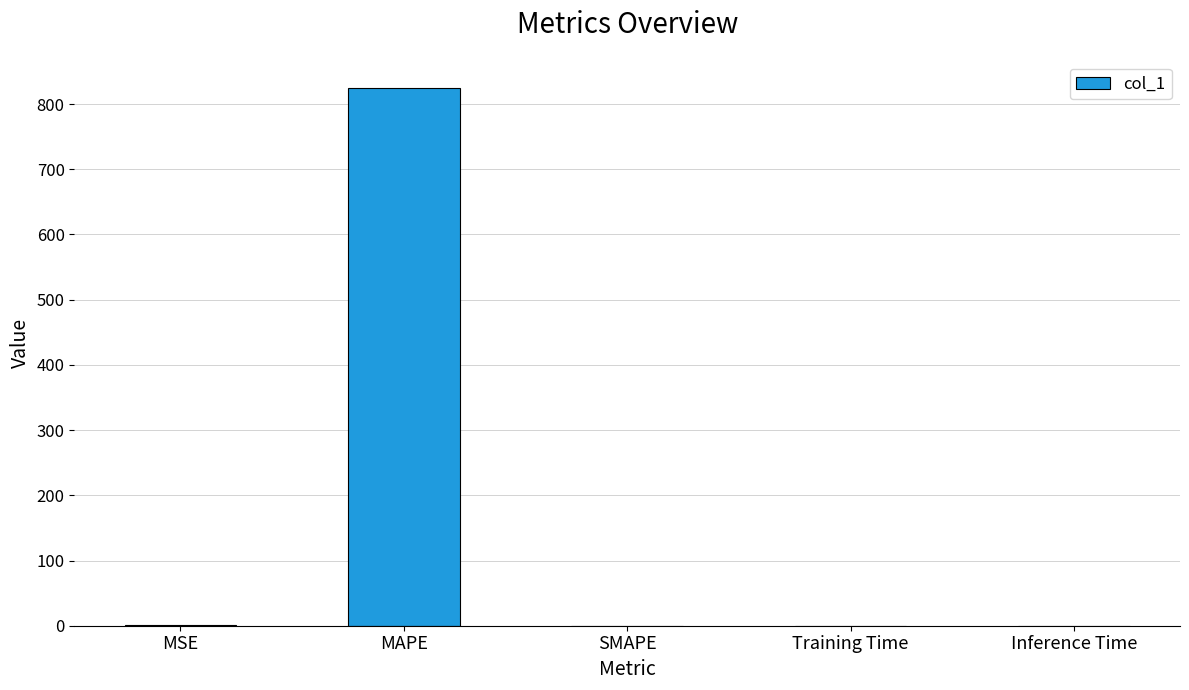

Are the bars horizontal?

No